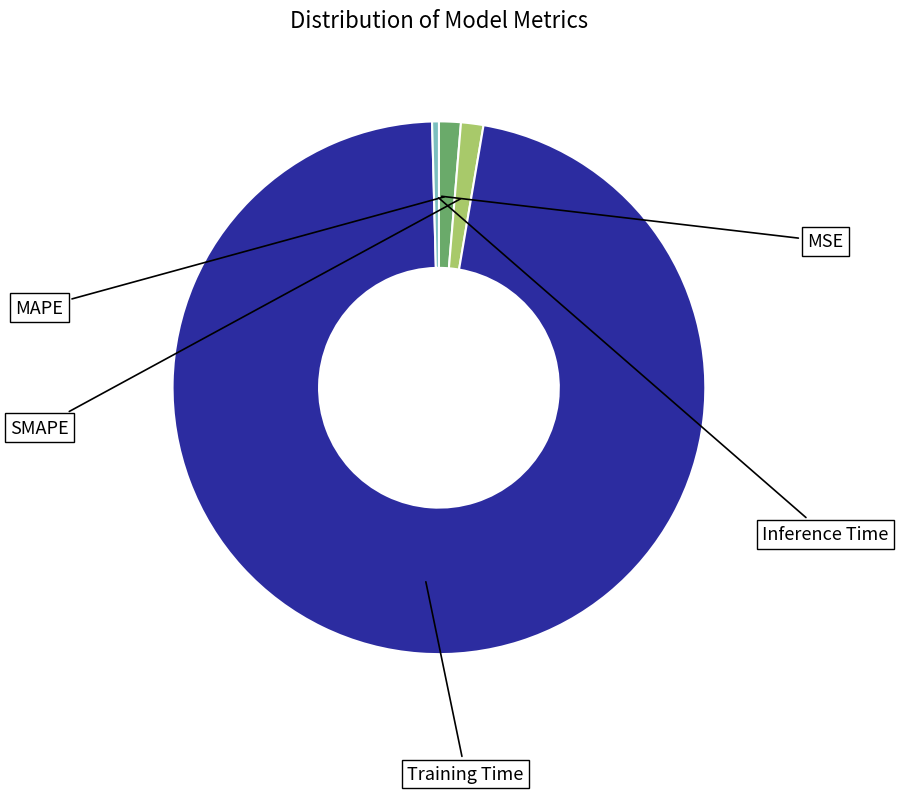

Which category has the biggest portion of the pie?

Training Time